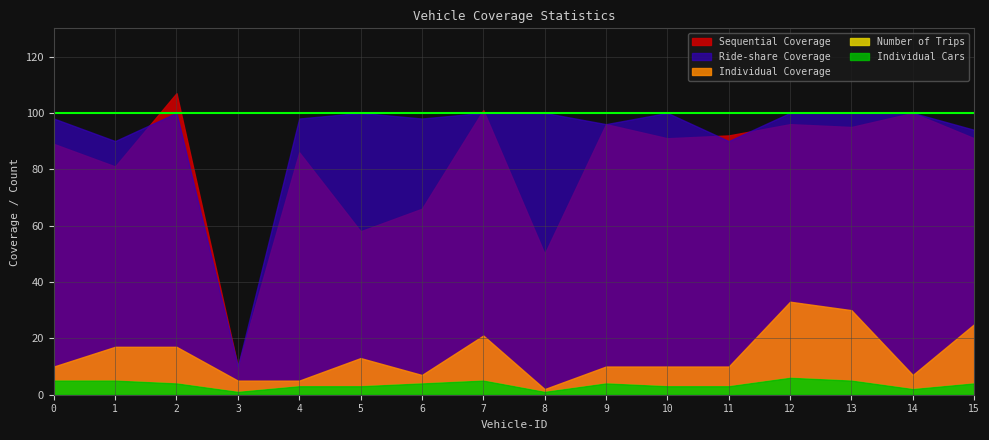

At which category does the chart reach its peak across all series?

2